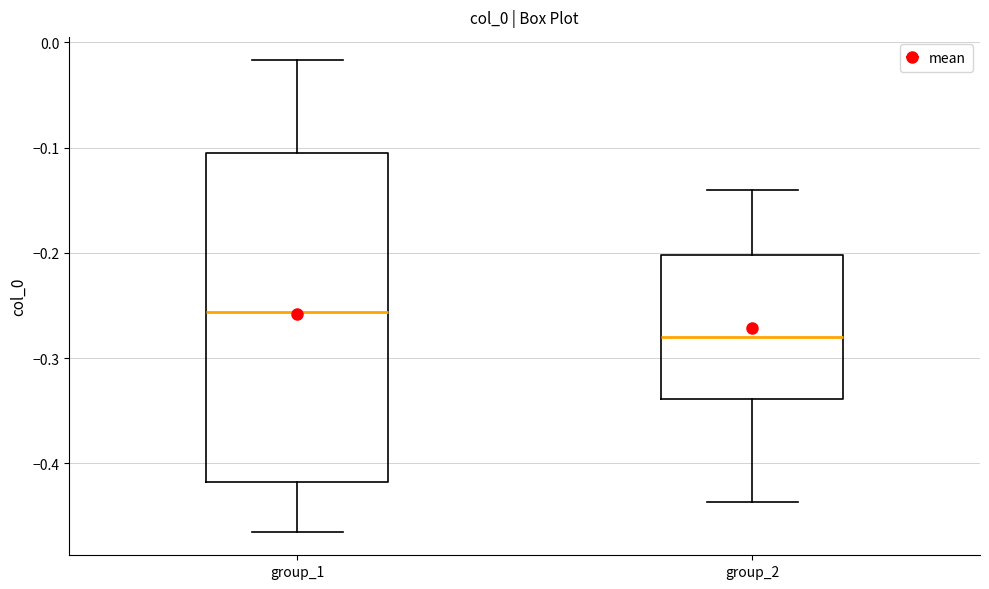

Reading left to right, transcribe this box plot: for each box, give where its median line is, the range the box spans, and where its two whiskers end, as read against the y-axis. The values are not printed on the chart, so give them approximately, as read against the axis.

group_1: median -0.26, box -0.42 to -0.10, whiskers -0.46 to -0.02
group_2: median -0.28, box -0.34 to -0.20, whiskers -0.44 to -0.14